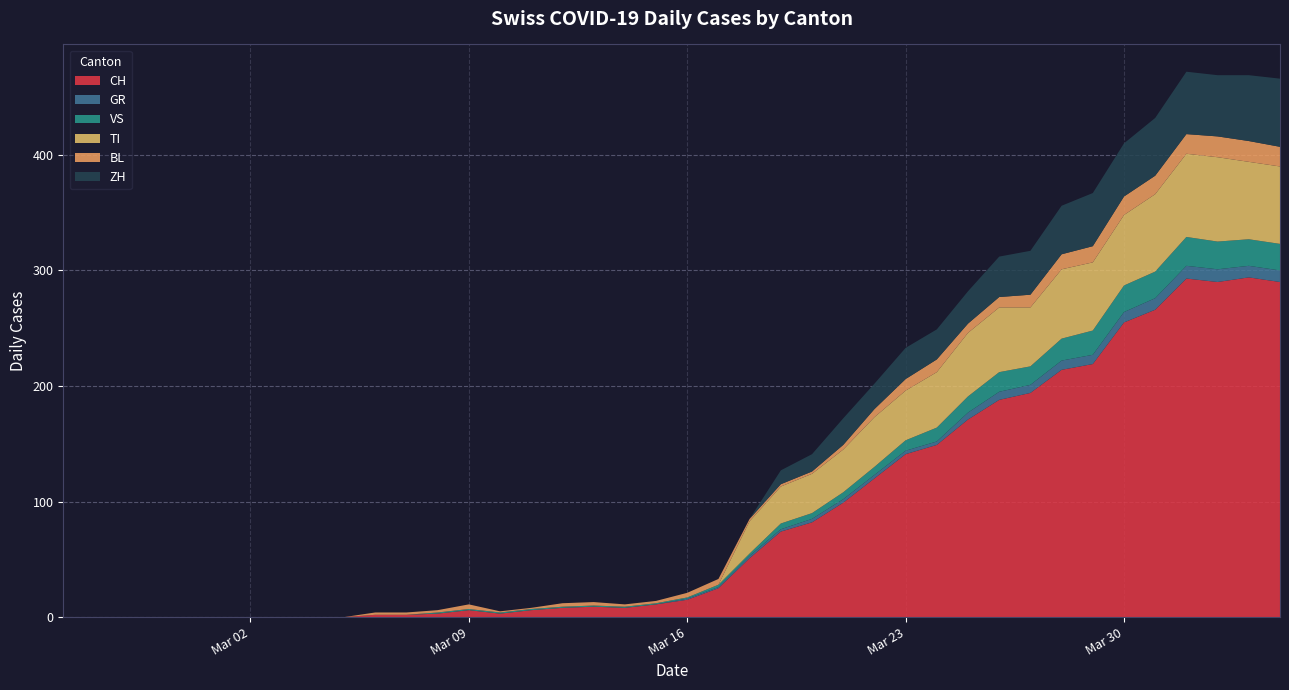

Reading right to left, extract all data points from this chart.

CH: 290	294	290	293	266	255	219	214	194	188	171	149	141	120	99	82	74	51	25	15	11	8	9	8	6	3	6	3	2	2	0	0	0	0	0	0	0	0	0	0
GR: 10	10	11	11	10	9	8	8	7	7	6	3	3	3	3	3	2	2	1	1	0	0	0	0	0	0	0	0	0	0	0	0	0	0	0	0	0	0	0	0
VS: 23	23	24	25	23	23	21	19	16	17	14	12	9	7	6	5	5	2	2	1	1	1	1	1	1	1	1	1	0	0	0	0	0	0	0	0	0	0	0	0
TI: 67	67	73	72	67	61	59	60	51	56	55	48	43	43	37	34	32	28	0	0	0	0	0	0	0	0	0	0	0	0	0	0	0	0	0	0	0	0	0	0
BL: 17	18	18	17	16	16	14	13	11	9	8	11	10	7	4	2	2	2	5	4	2	2	3	3	1	1	4	2	2	2	0	0	0	0	0	0	0	0	0	0
ZH: 59	57	53	54	50	46	46	42	38	35	28	26	27	22	23	15	12	0	0	0	0	0	0	0	0	0	0	0	0	0	0	0	0	0	0	0	0	0	0	0